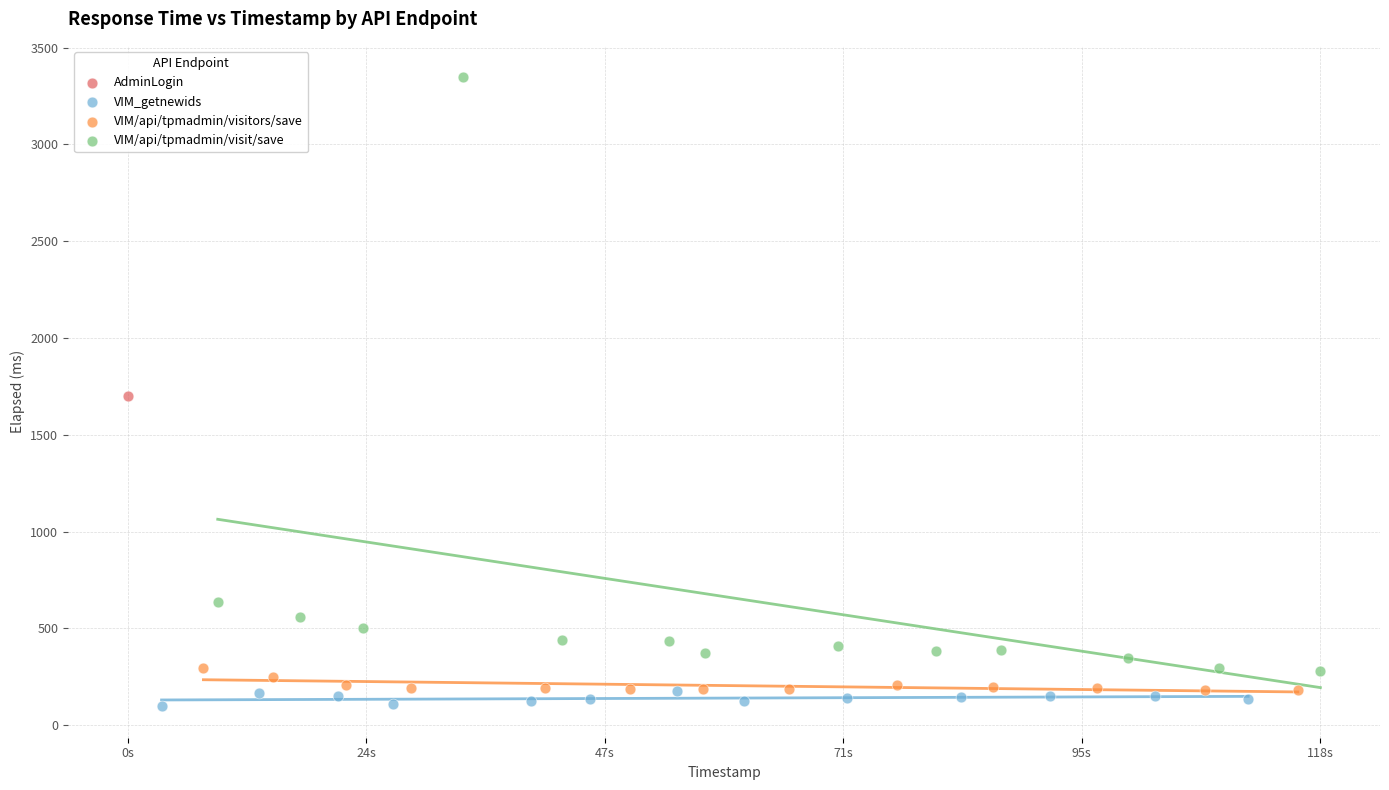

What are all the series names shown in the legend?

AdminLogin, VIM_getnewids, VIM/api/tpmadmin/visitors/save, VIM/api/tpmadmin/visit/save